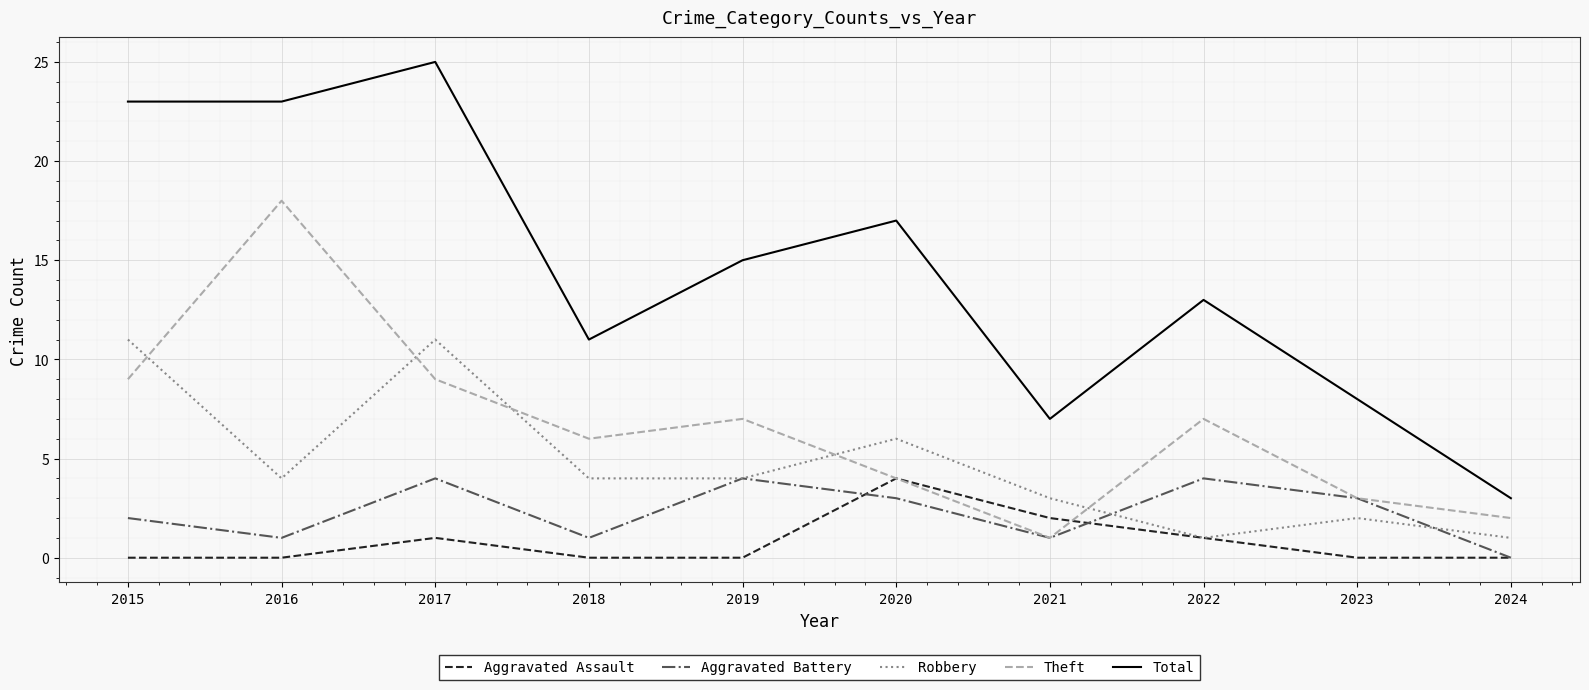

What is the total value across all series at 2016?

46